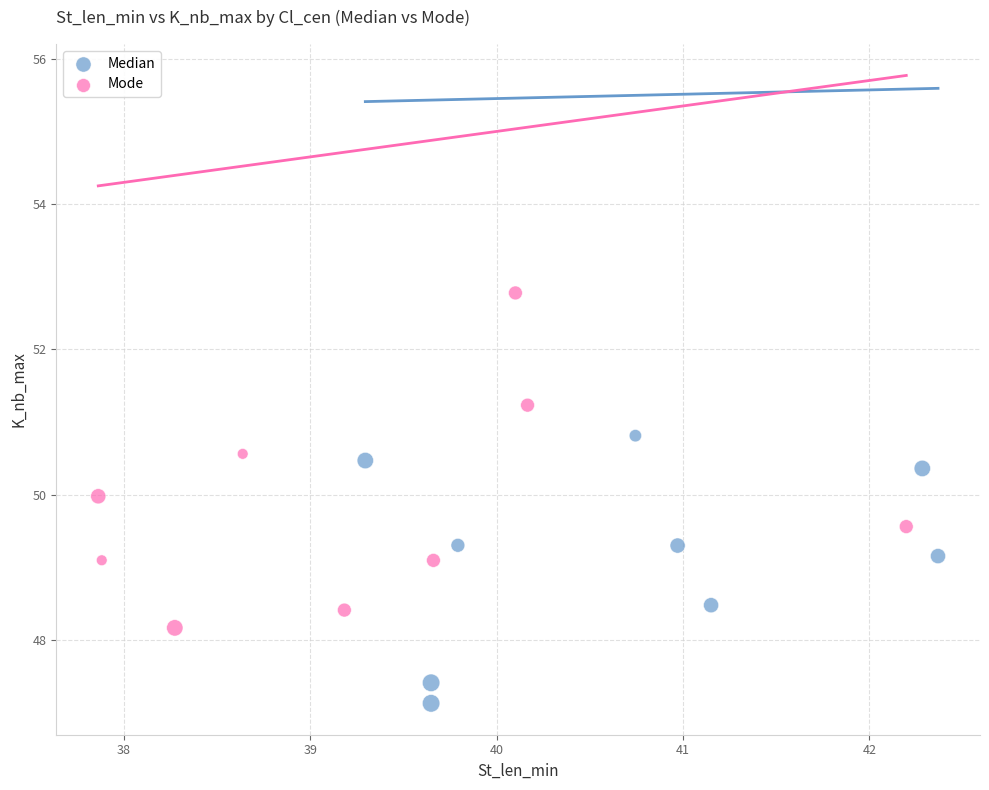

Which series reaches the minimum Y coordinate?

Median